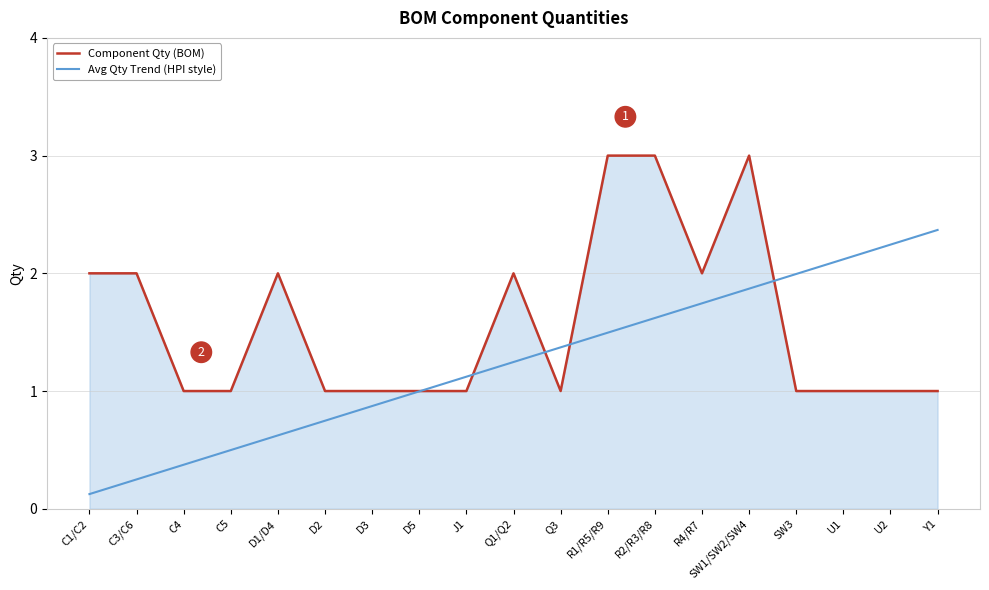

How many intersections are there between Component Qty (BOM) and Avg Qty Trend (HPI style)?

5